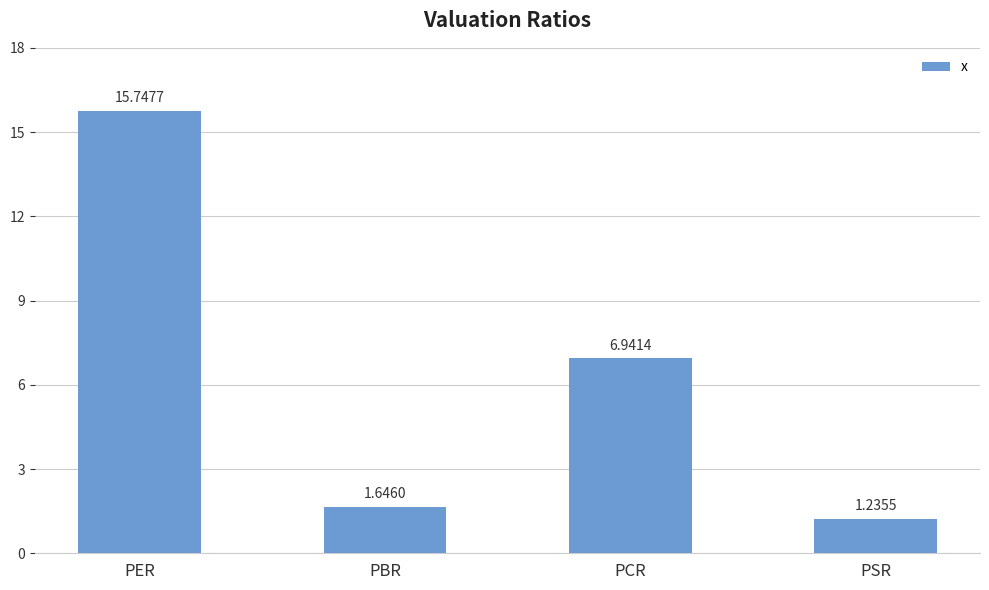

What is the change in value from PCR to PSR?

-5.7